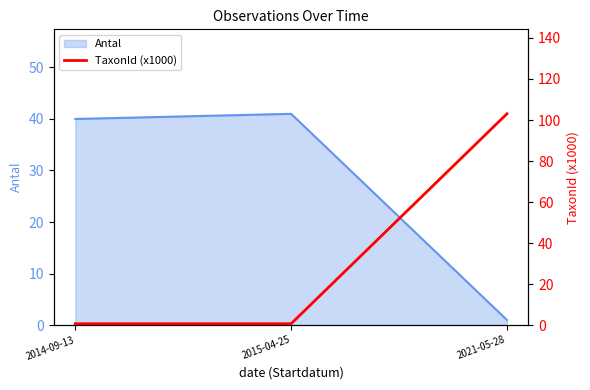

What is the greatest value displayed?

103.0